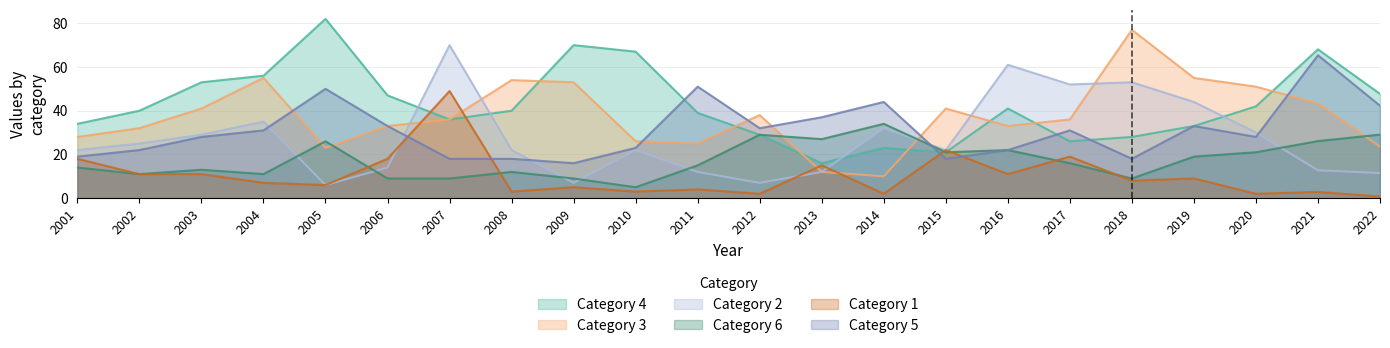

How many values in the 2 series exceed 22?

10